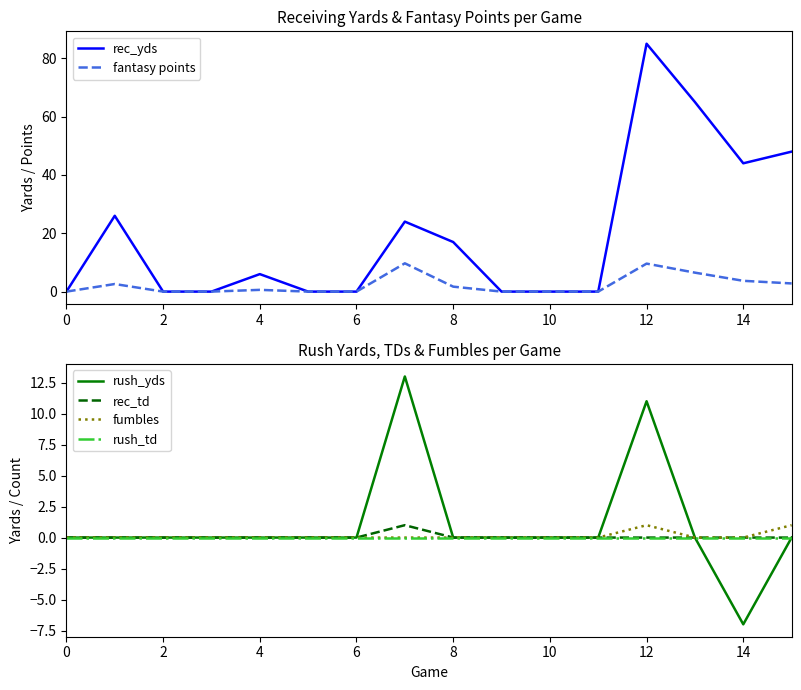

What is the lowest value of the rush_yds series?

-7